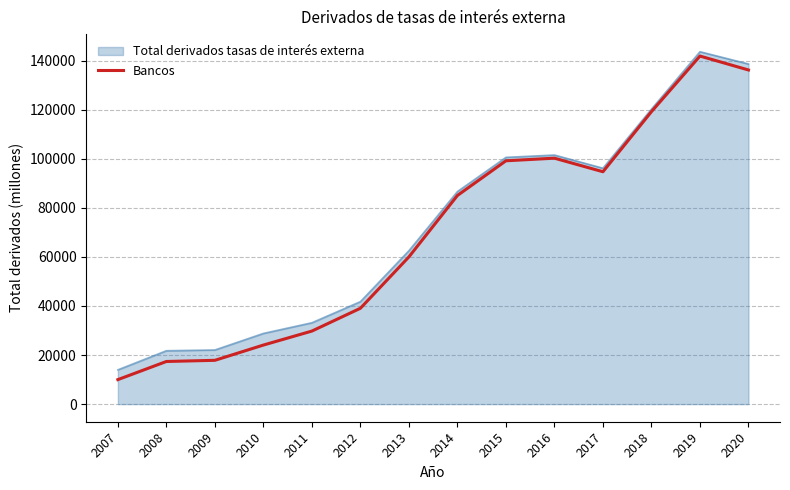

How many series are shown in this chart?

2